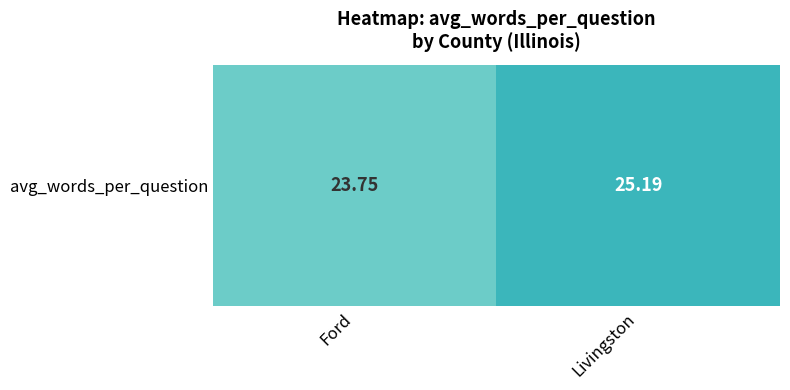

Reading right to left, what are all the values shown in this chart?

Livingston=25.2	Ford=23.8